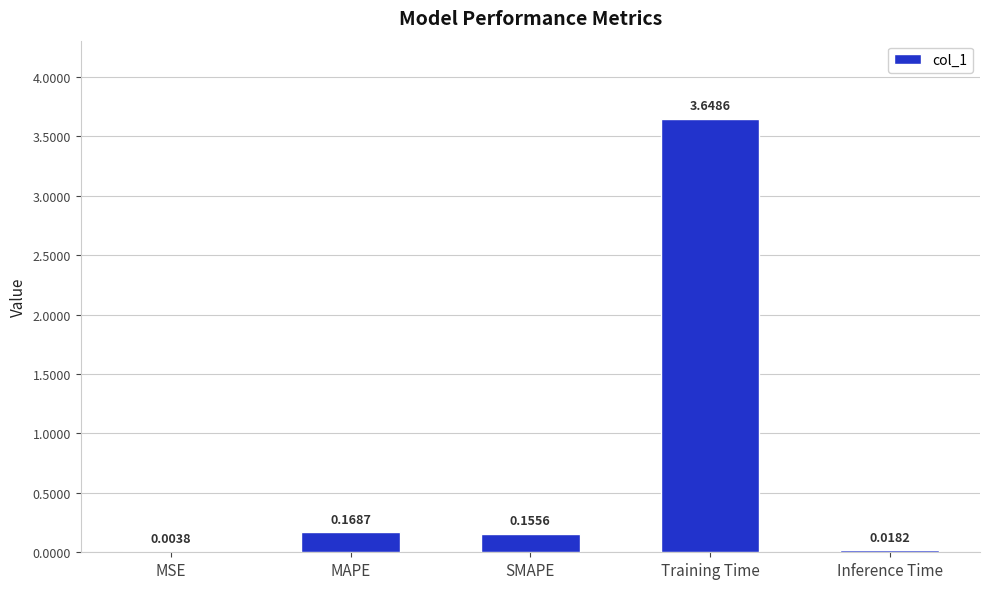

What is the sum of the values at Training Time and MAPE?

3.8